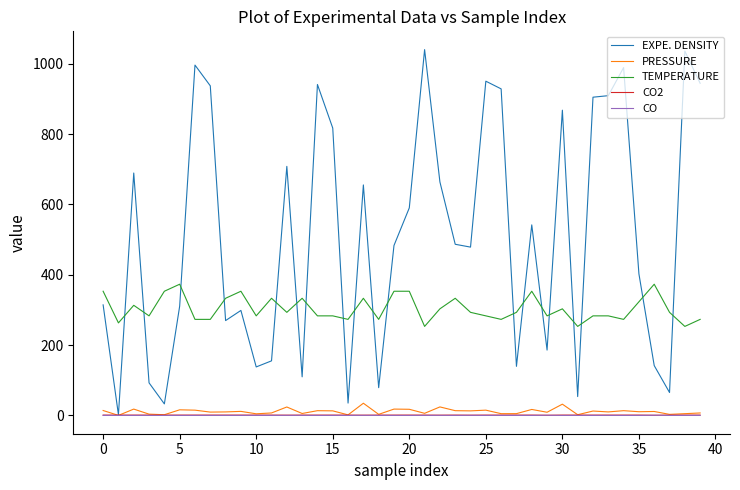

Is this an area chart (filled region under the line)?

No